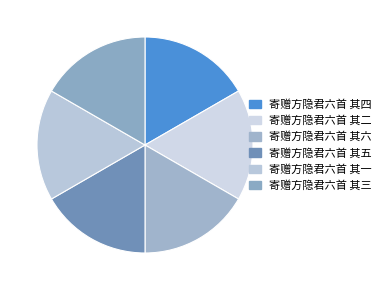

Is it true that 寄赠方隐君六首 其六 is 17% of the pie?

True